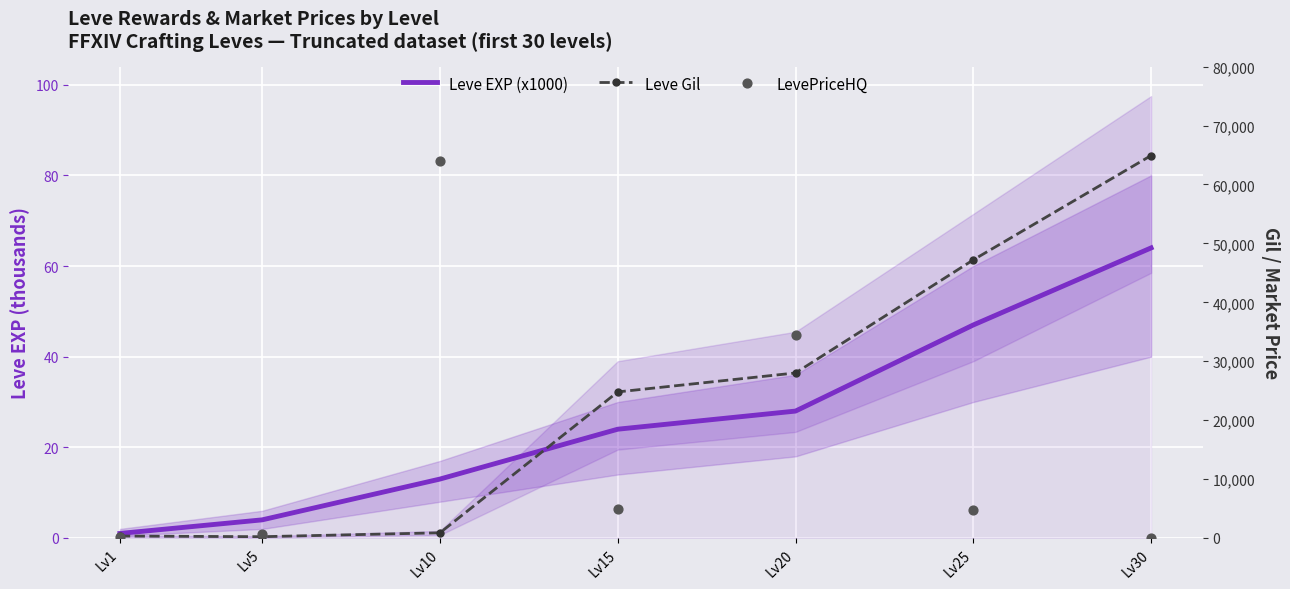

At which category is the sum across all series the highest?

Lv30